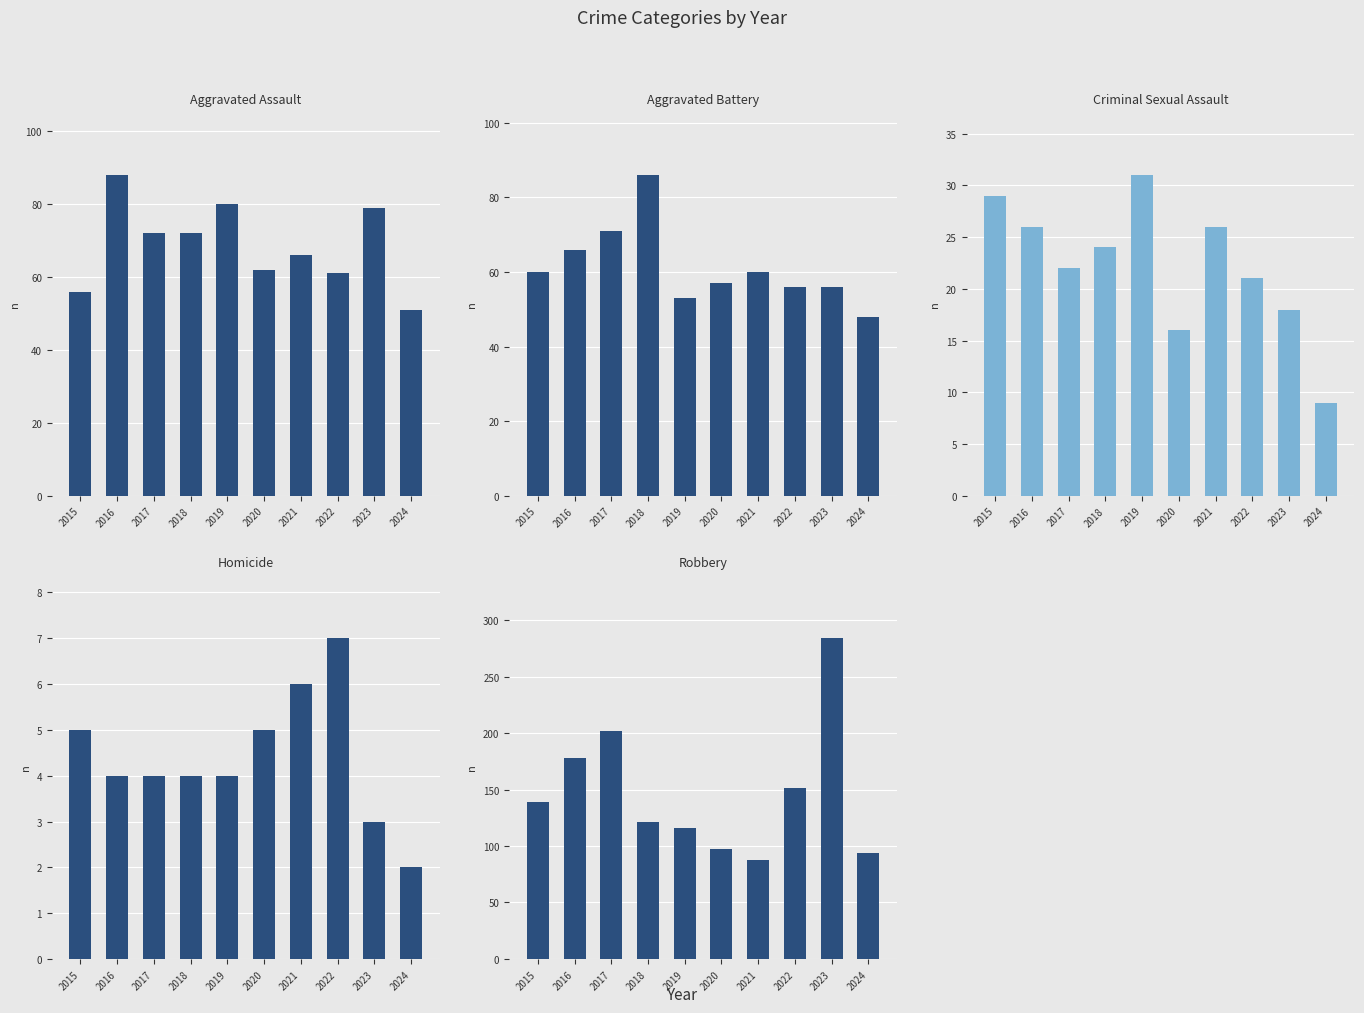

What is the lowest value of the Criminal Sexual Assault series?

9